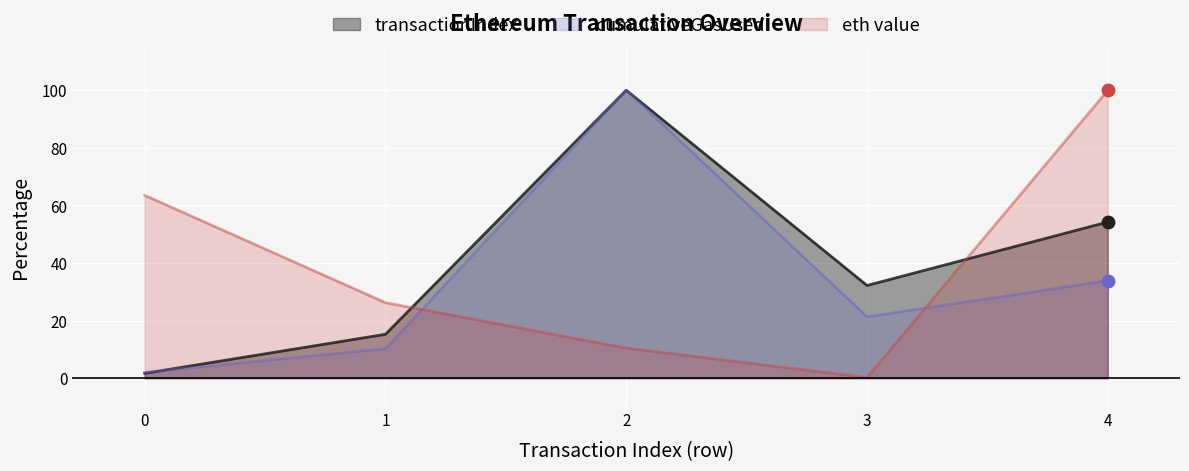

At how many categories does at least one series exceed 99?

2